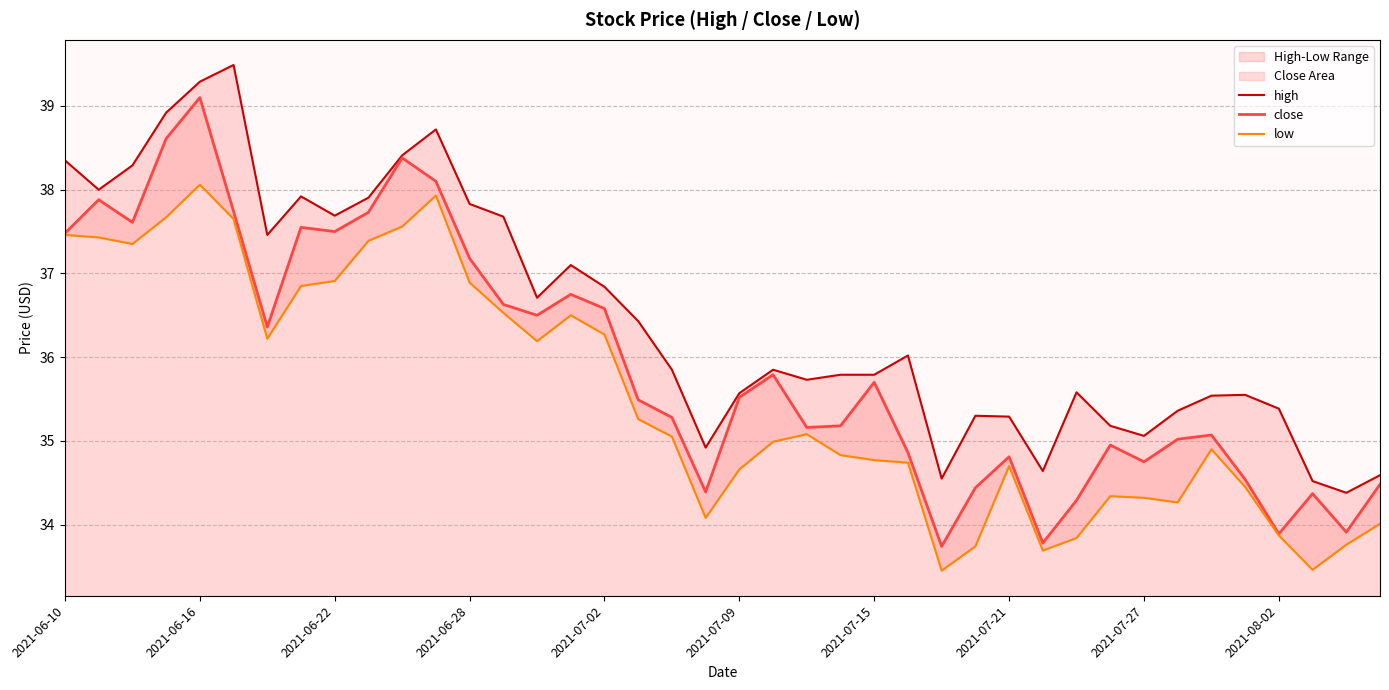

What is the sum of all low values?

1421.1